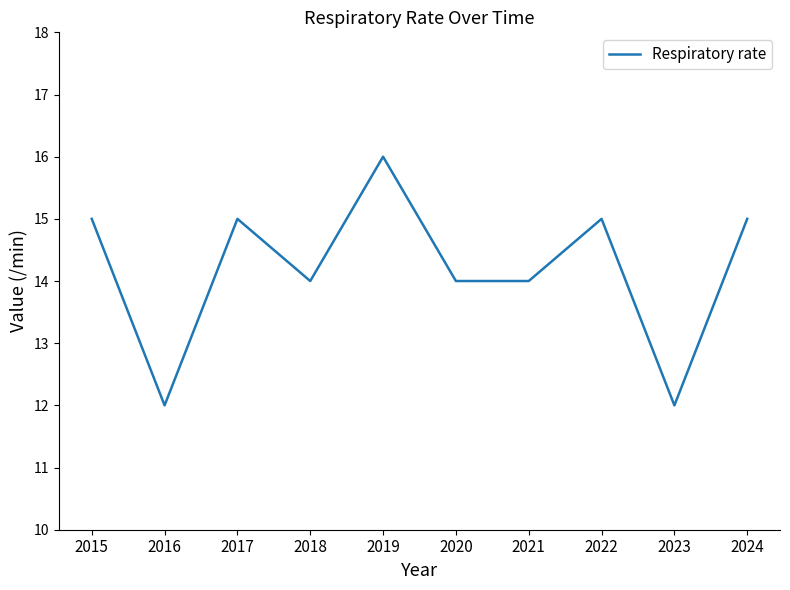

Is this an area chart (filled region under the line)?

No